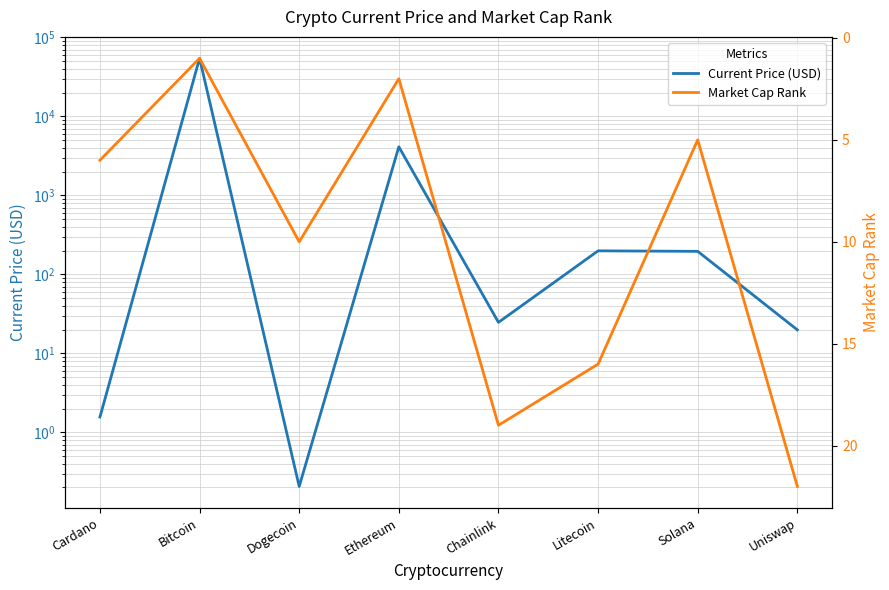

List the series in order of their overall mean, lowest first.

Market Cap Rank, Current Price (USD)